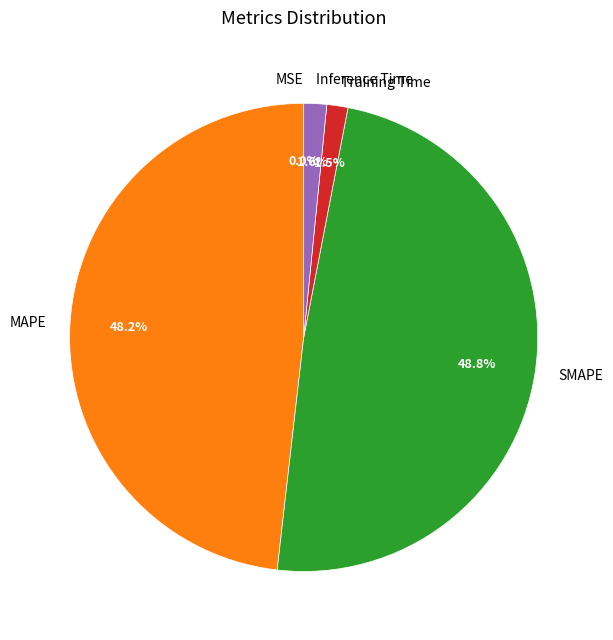

Combined, what portion of the pie is Inference Time and MAPE?

49.8%